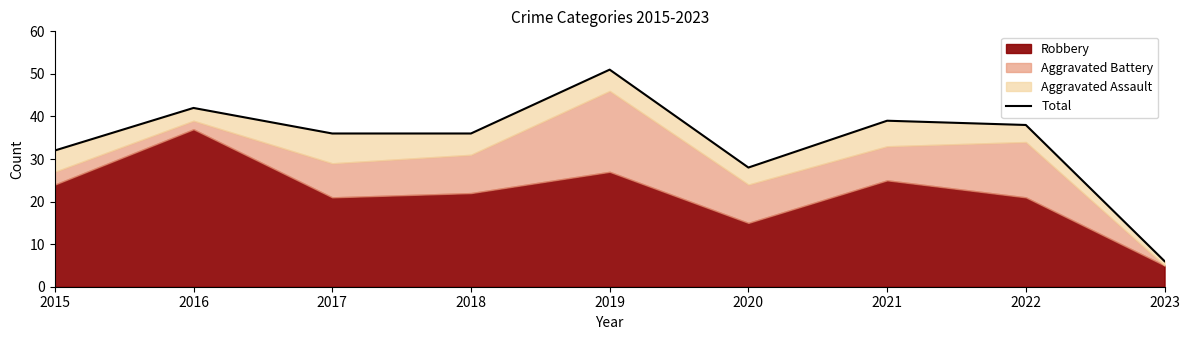

List the labels in order of value, smallest first.

2023, 2020, 2015, 2017, 2018, 2022, 2021, 2016, 2019